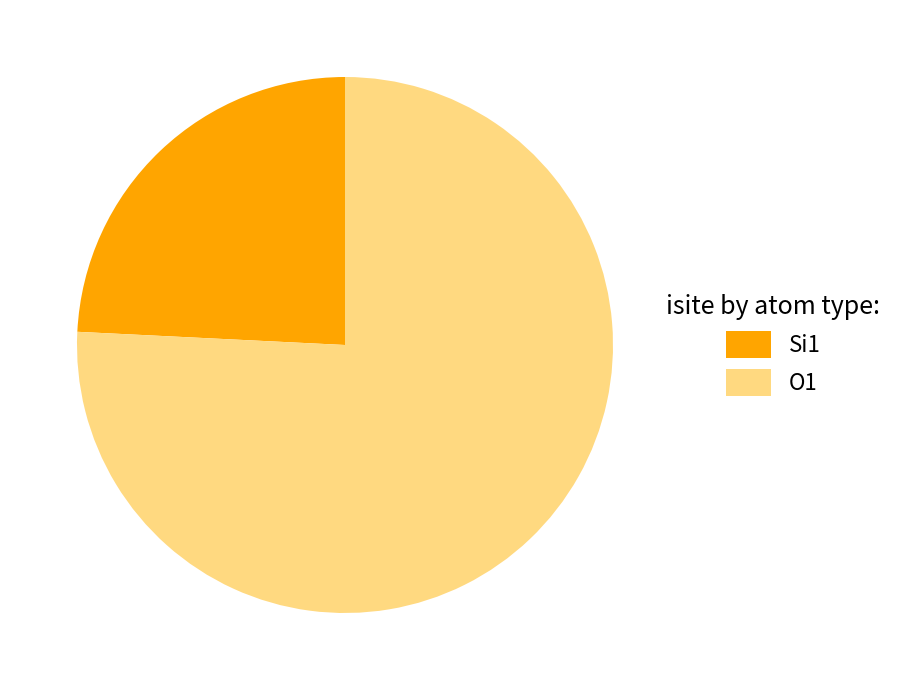

To the nearest percent, what is the average slice percentage?

50%